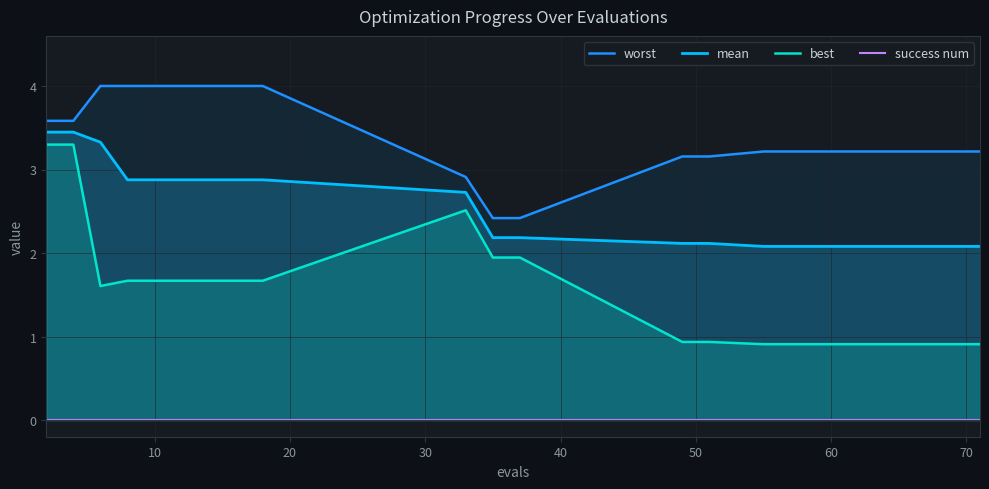

True or false: mean and best intersect in this chart.

False